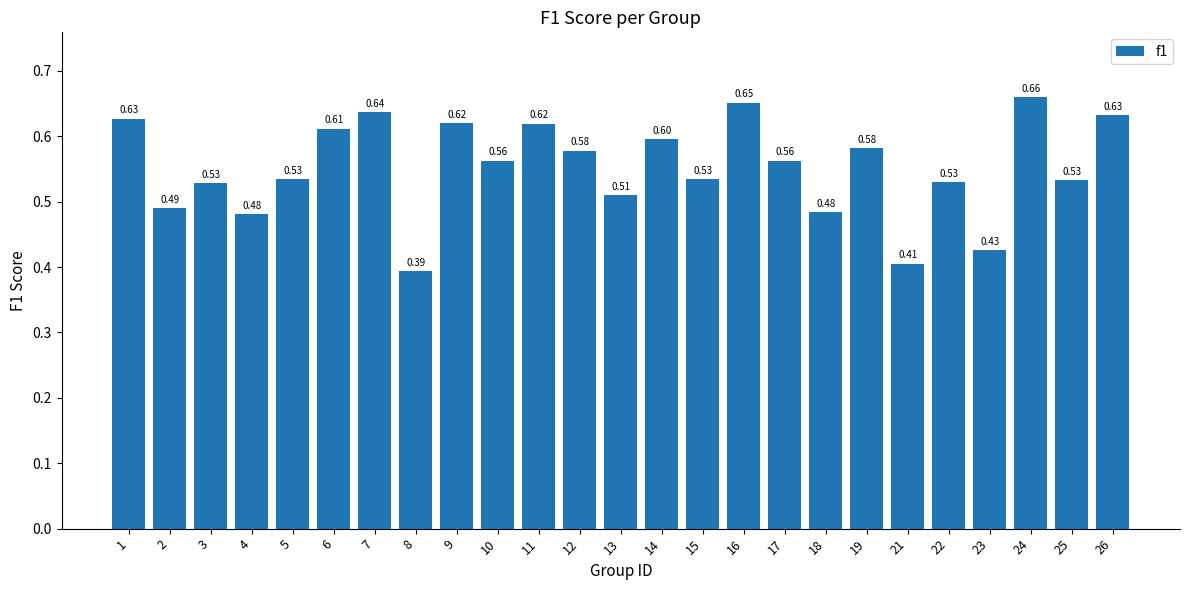

How many distinct data groups are displayed?

1